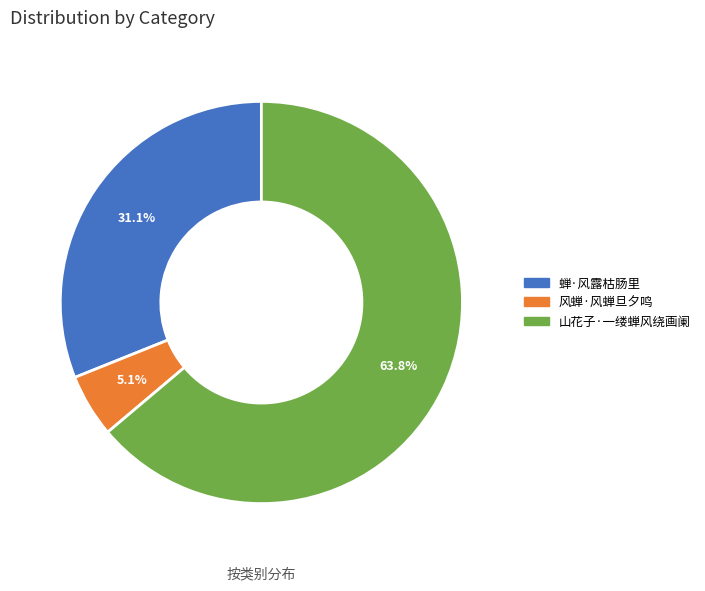

What portion of the pie excludes 蝉·风露枯肠里?

68.9%